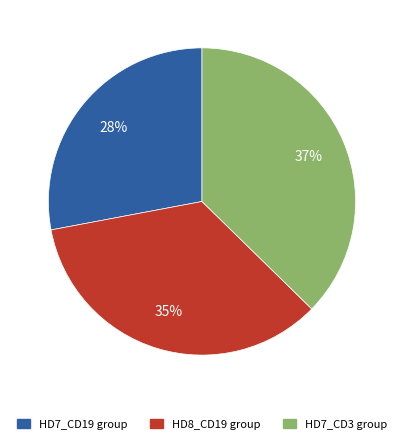

To the nearest percent, what is the average slice percentage?

33%